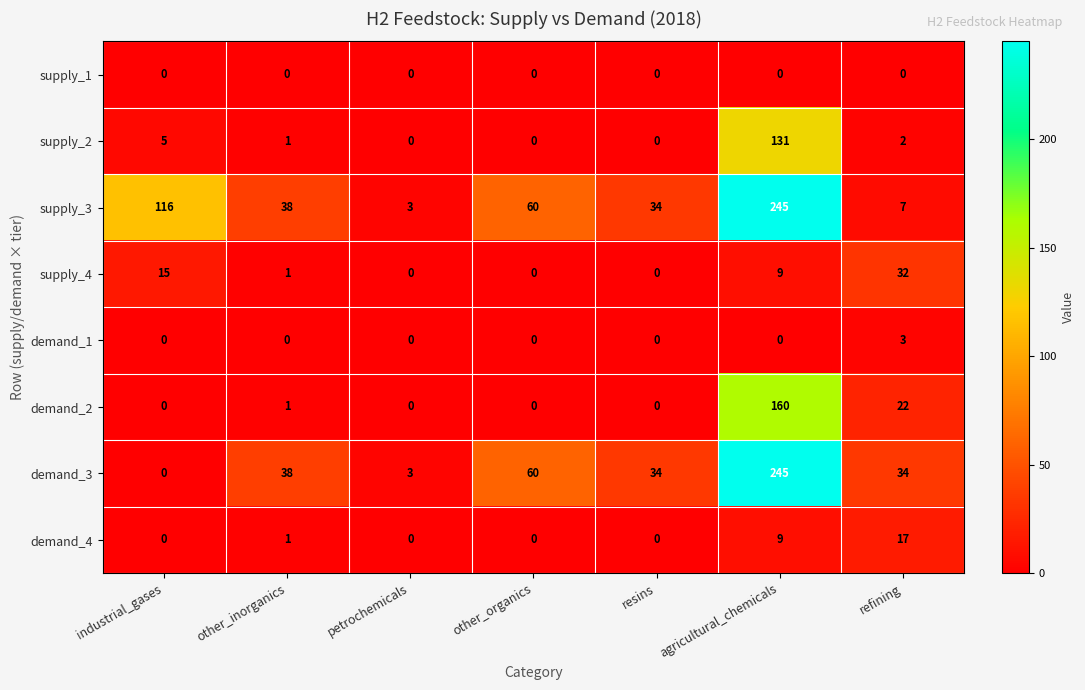

The value of supply_2 at refining is 2. True or false?

True